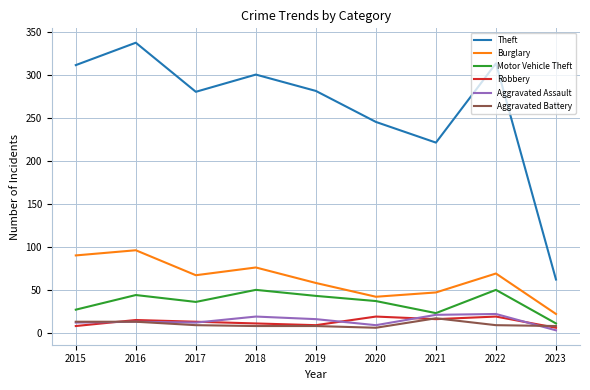

Which series has the widest spread of values?

Theft